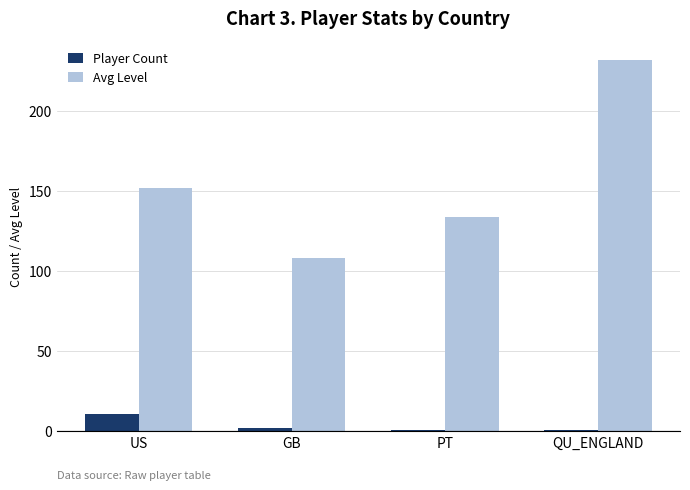

At which label is Avg Level closest to 170?

US